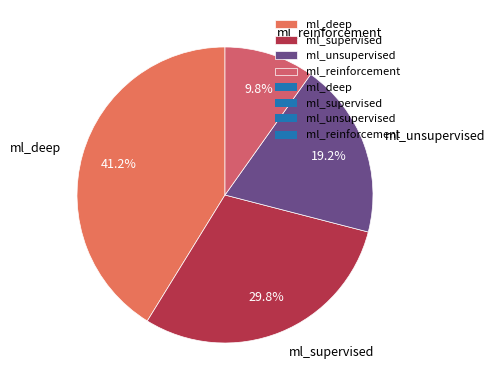

Rank the categories by value from lowest to highest.

ml_reinforcement, ml_unsupervised, ml_supervised, ml_deep